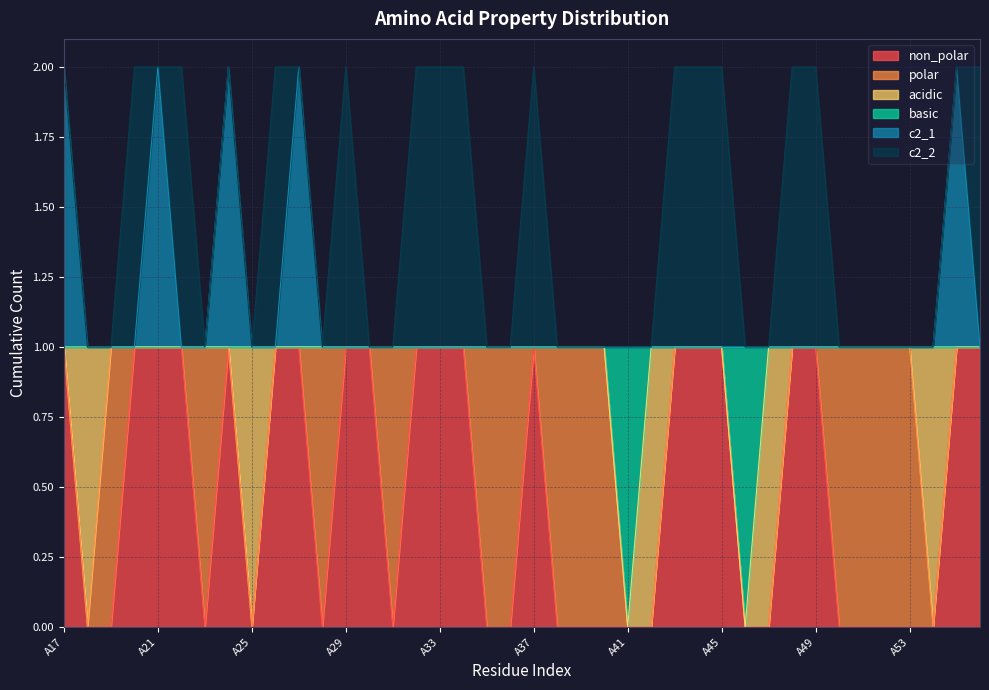

Is it true that c2_1 equals 1 at A17?

False